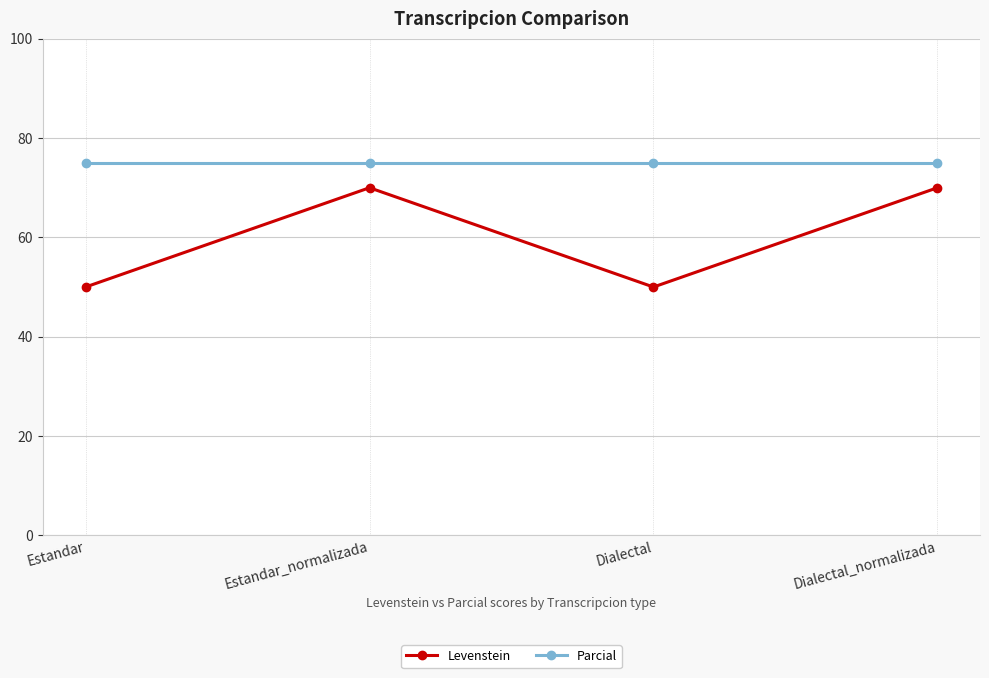

At how many categories does at least one series exceed 55?

4